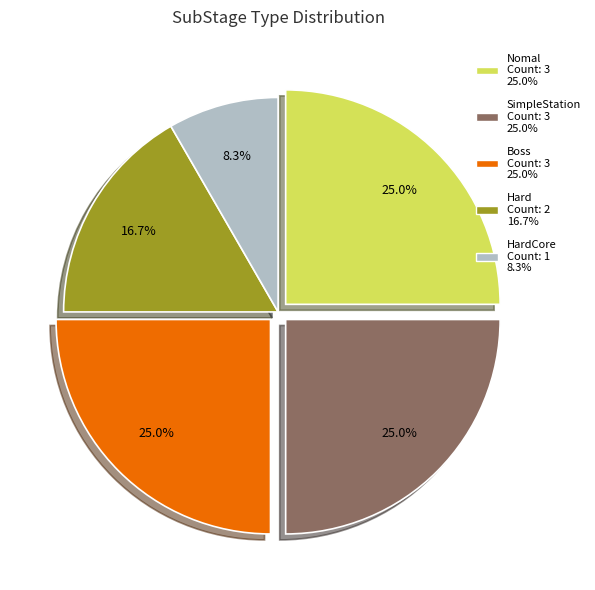

Count the number of slices in the pie.

5